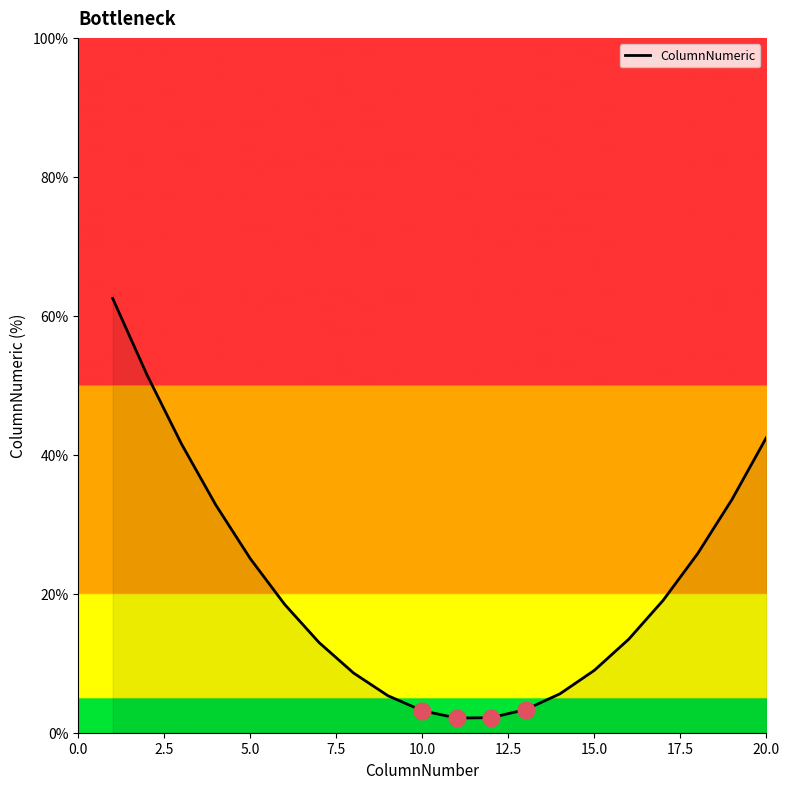

What is the smallest value displayed?

2.1